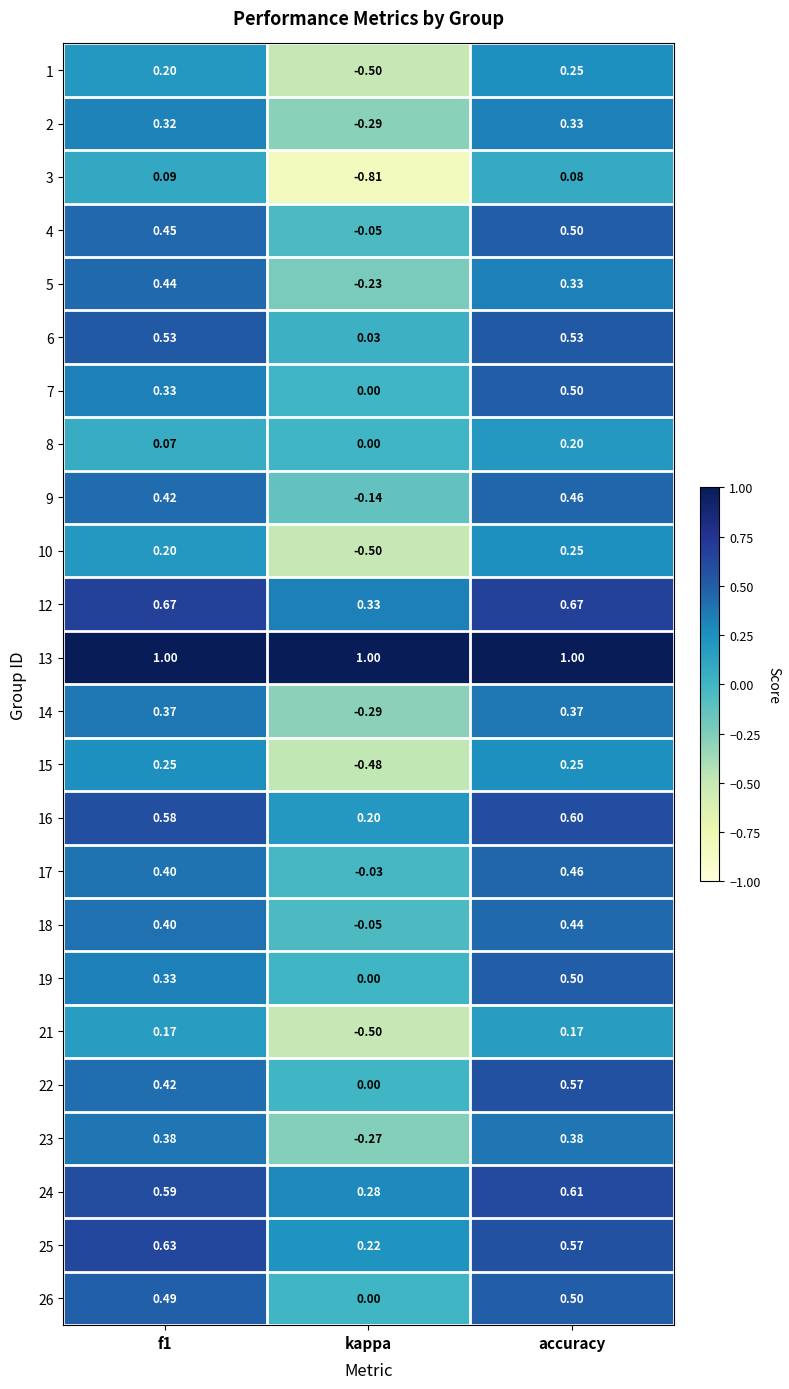

Which category has the highest value in the 18 series?

accuracy